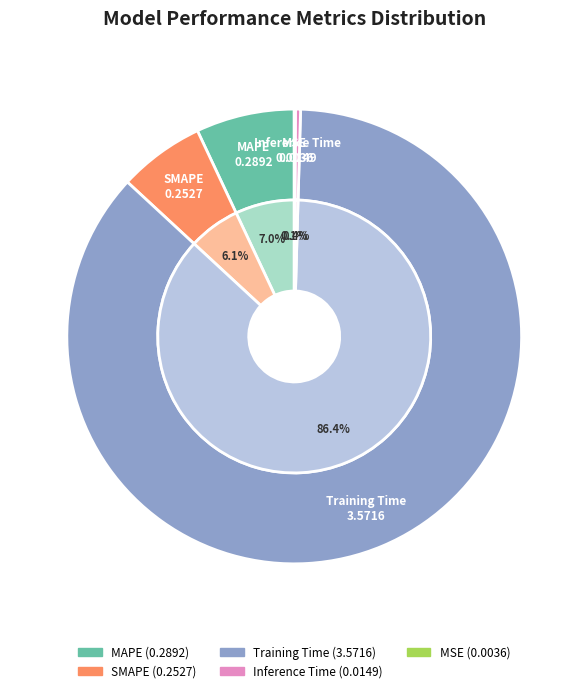

What is the majority slice?

Training Time